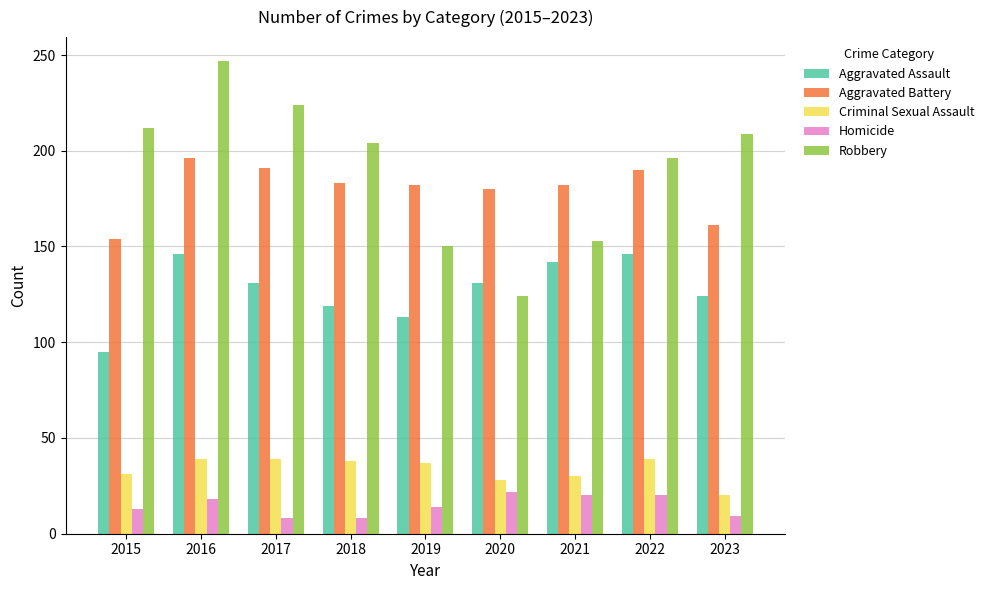

What is the total value across all series at 2017?

593